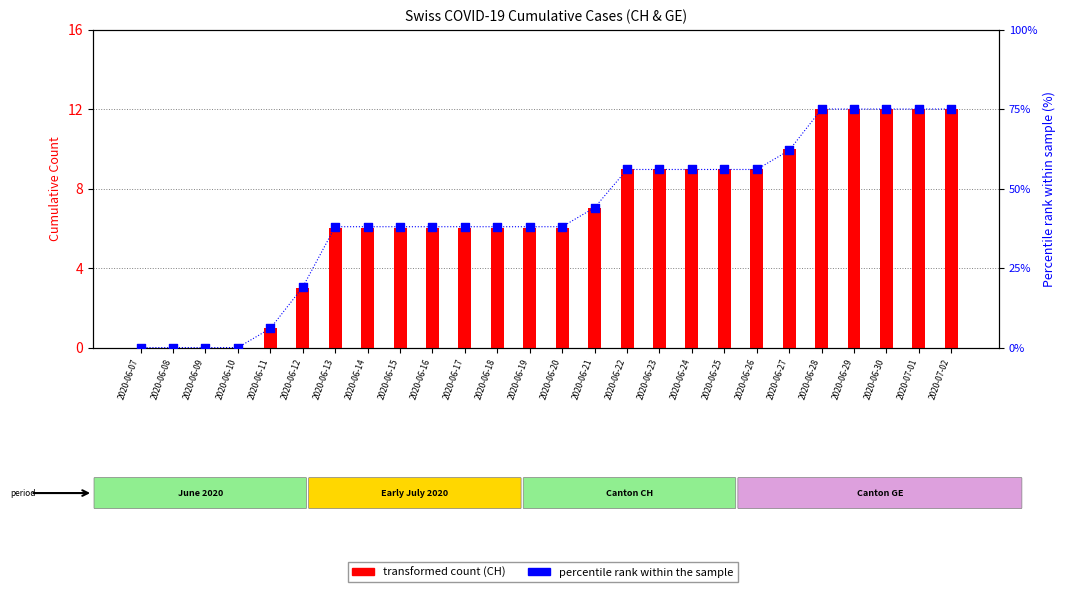

Which series has the largest total across all categories?

percentile rank within the sample